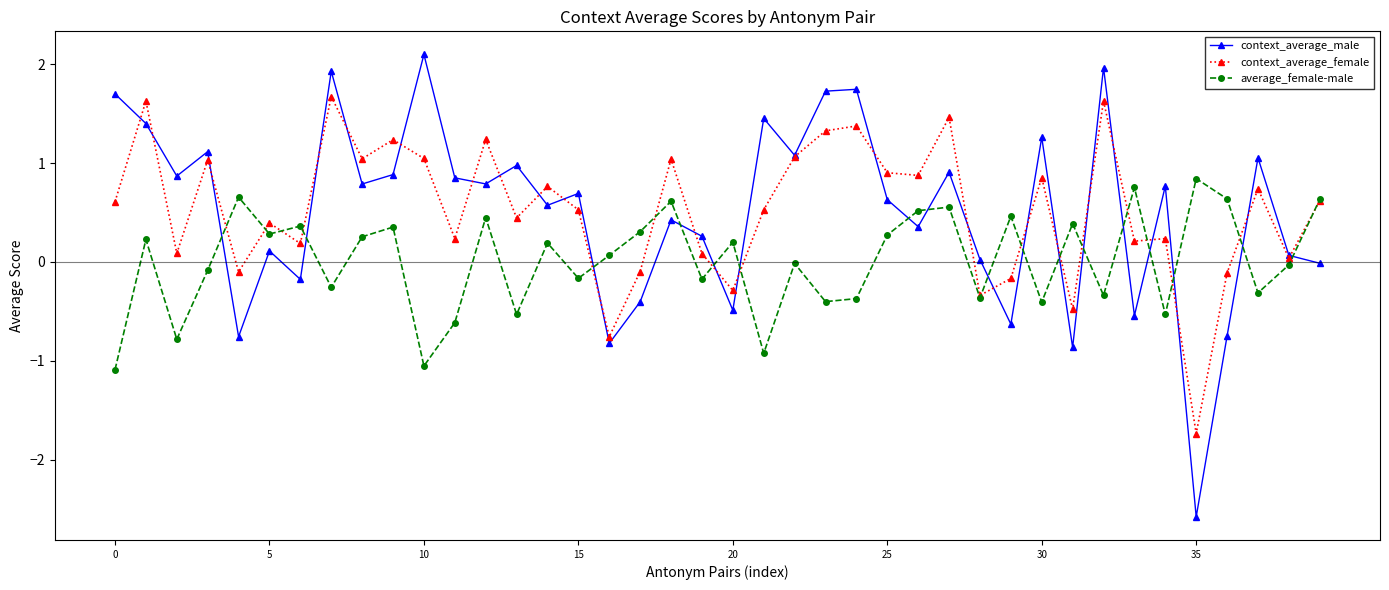

After their last crossing, which series has the higher values: context_average_male or average_female-male?

average_female-male